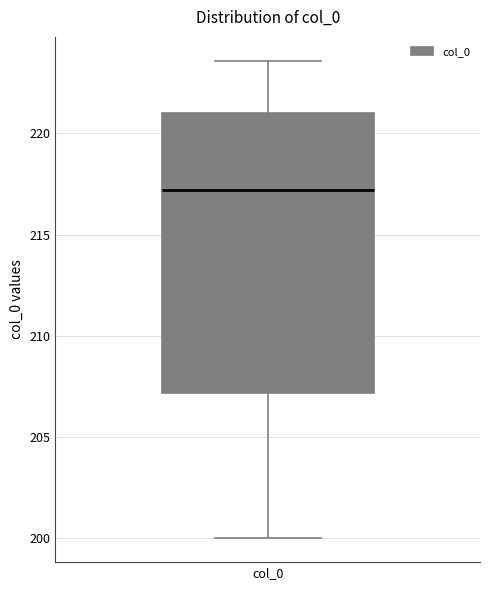

Transcribe this box plot: give where the median line is, the range the box spans, and where the two whiskers end, as read against the y-axis. The values are not printed on the chart, so give them approximately, as read against the axis.

median 217.0, box 207.0 to 221.0, whiskers 200.0 to 223.5